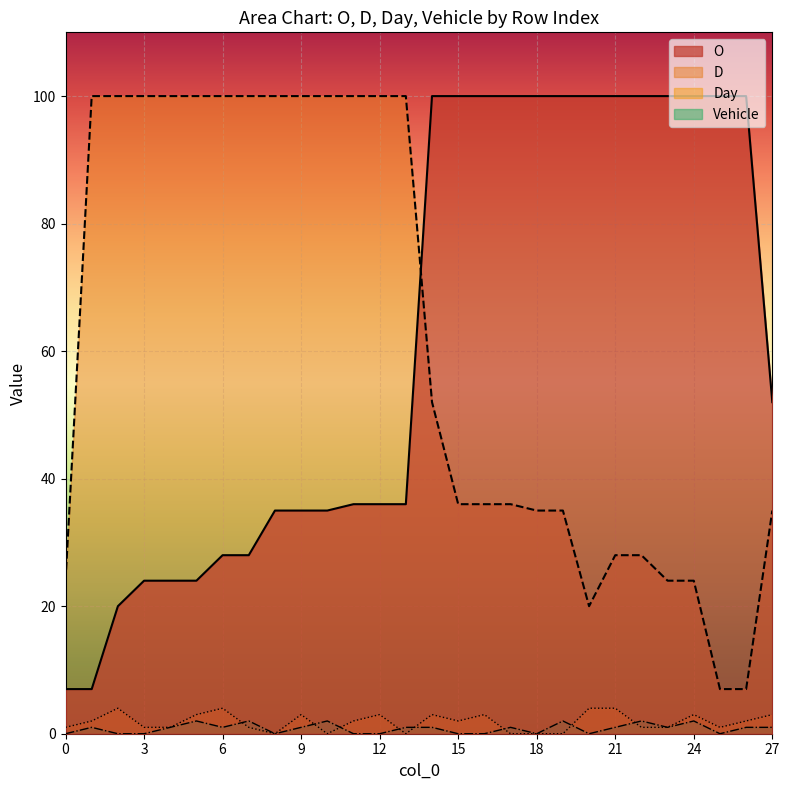

Is the value of O at 25 greater than the value of Vehicle at 25?

Yes